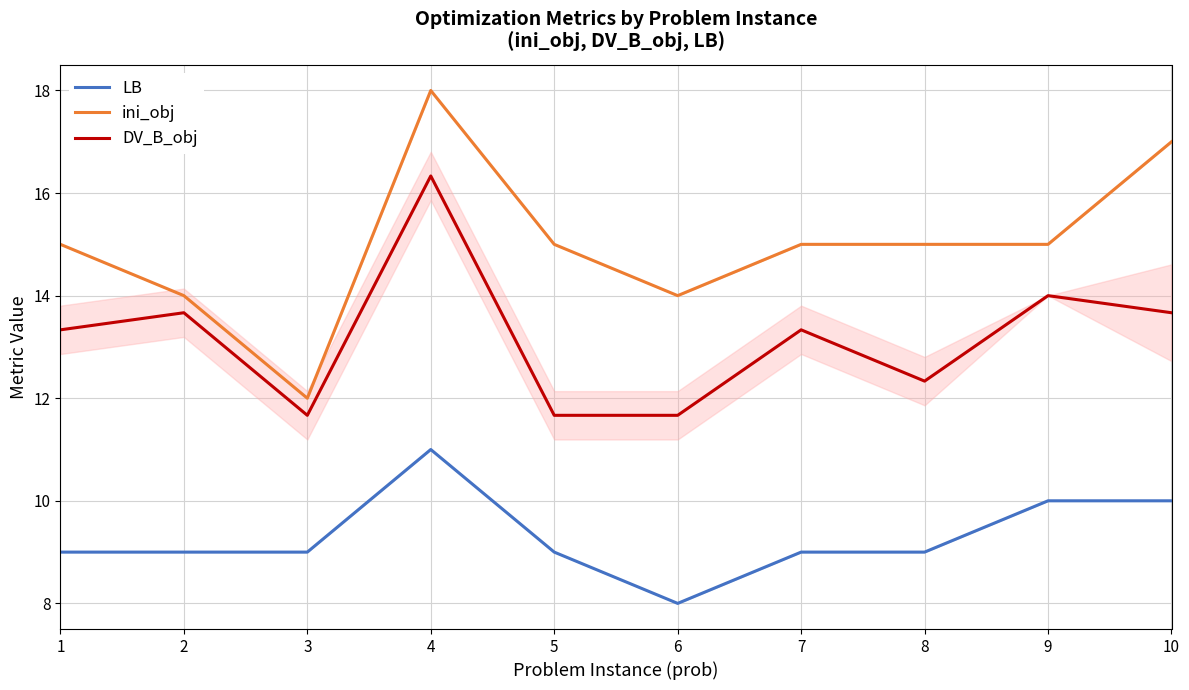

Rank the series at 2 from highest to lowest value.

ini_obj, DV_B_obj, LB